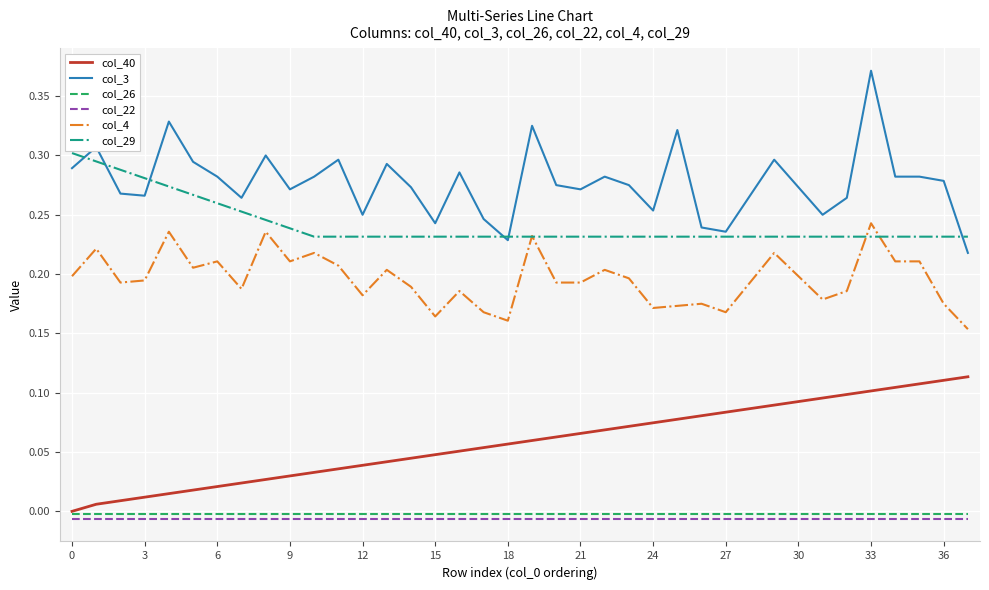

Which series has the largest range (max minus min)?

col_3